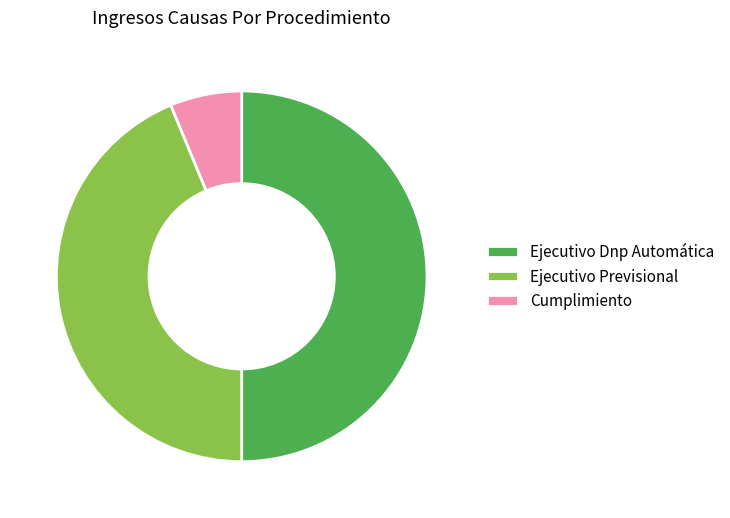

Which category has the biggest portion of the pie?

Ejecutivo Dnp Automática